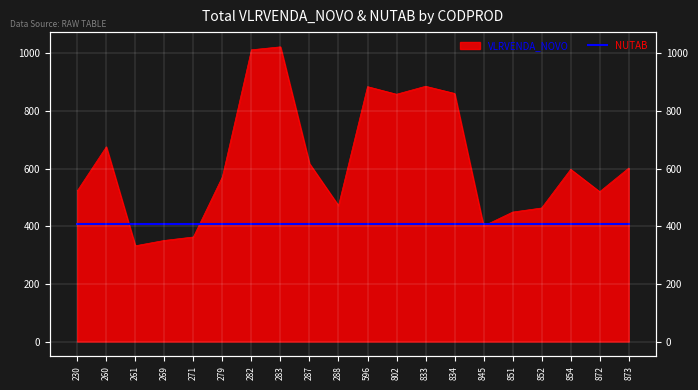

At which category does the data reach its first local peak?

260